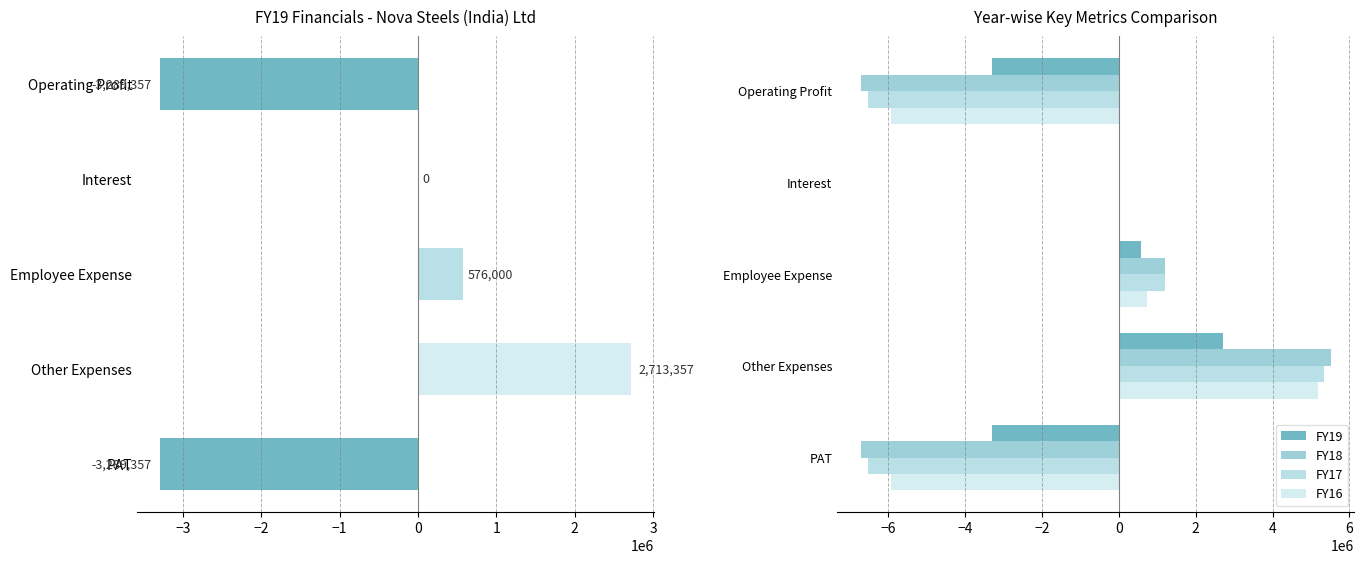

What is the lowest value of the FY17 series?

-6533819